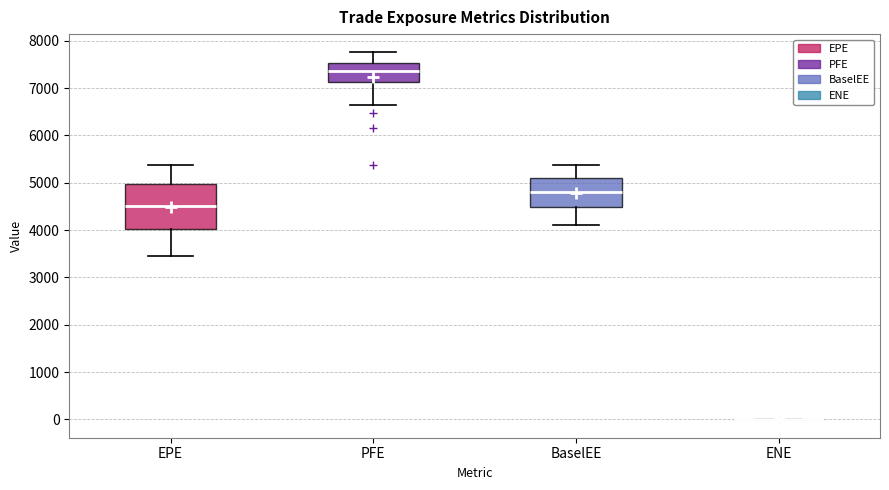

Which box is the tallest, from its lower edge to its upper edge?

EPE